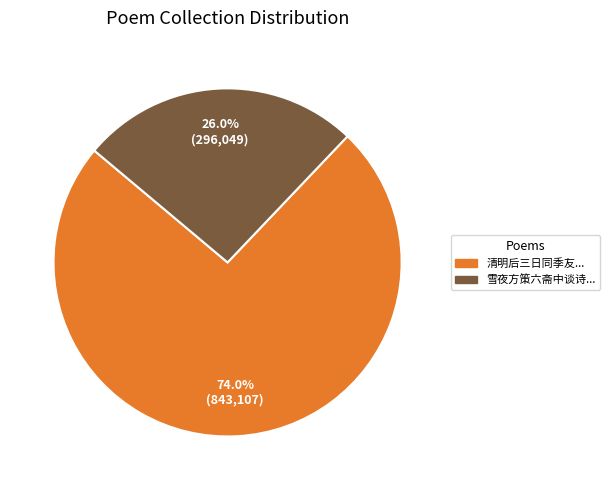

Is there a majority slice in this chart?

Yes